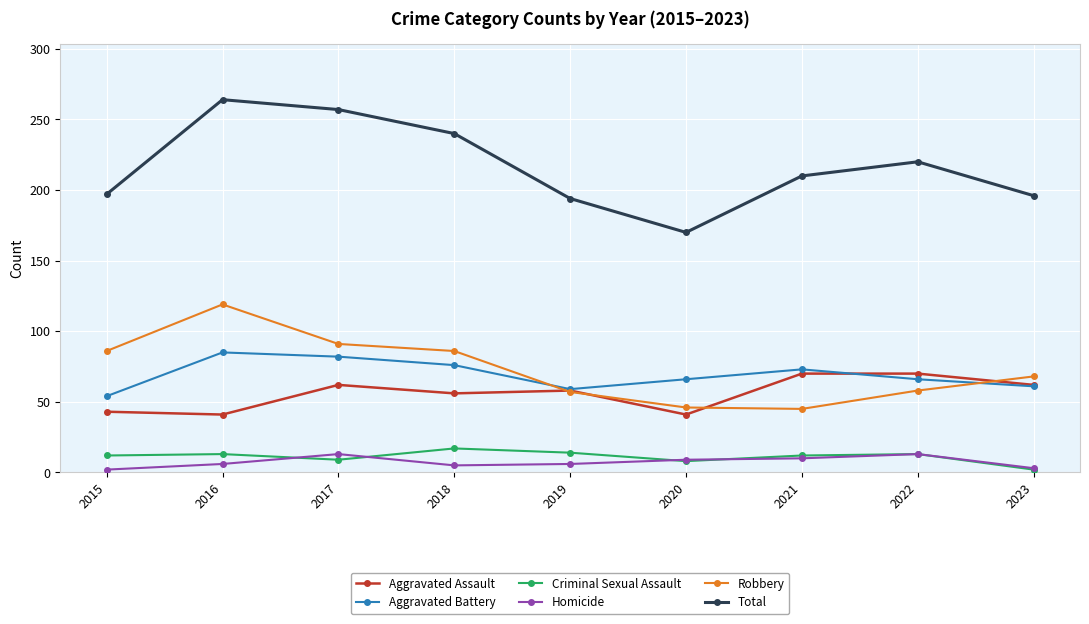

At which category does Robbery reach its first local peak?

2016